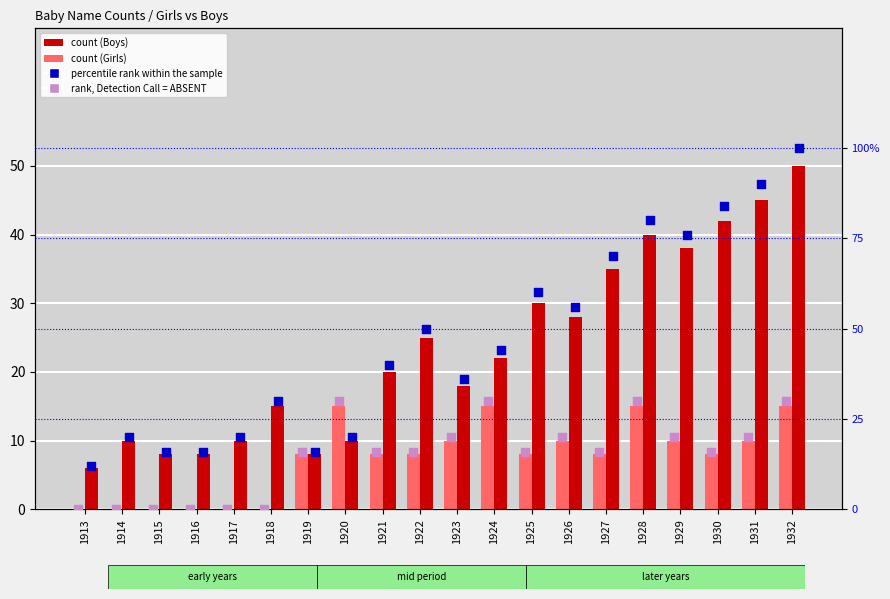

What is the total value across all series at 1925?

114.0